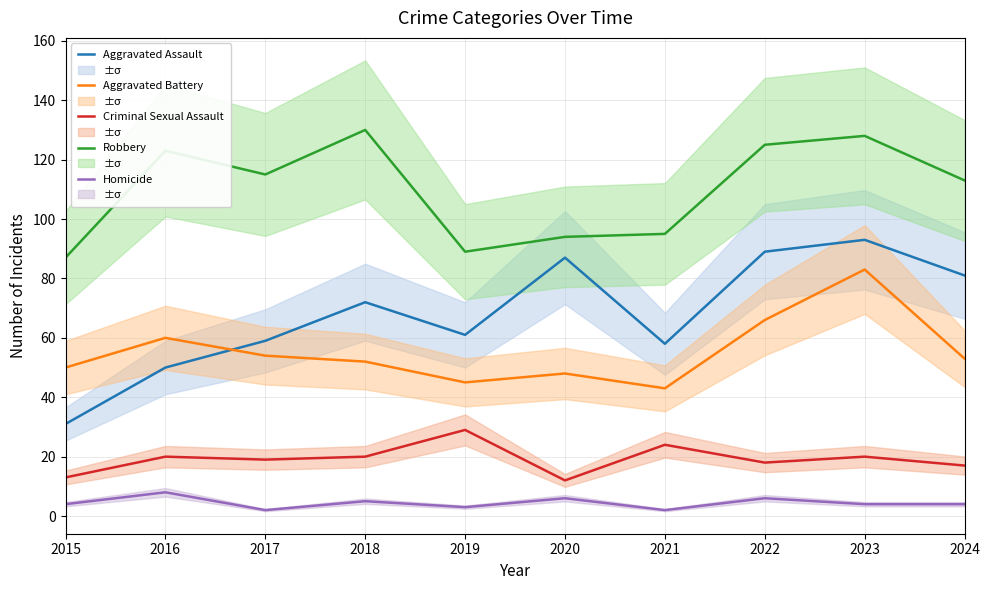

The value of Aggravated Battery at 2015 is 22. True or false?

False